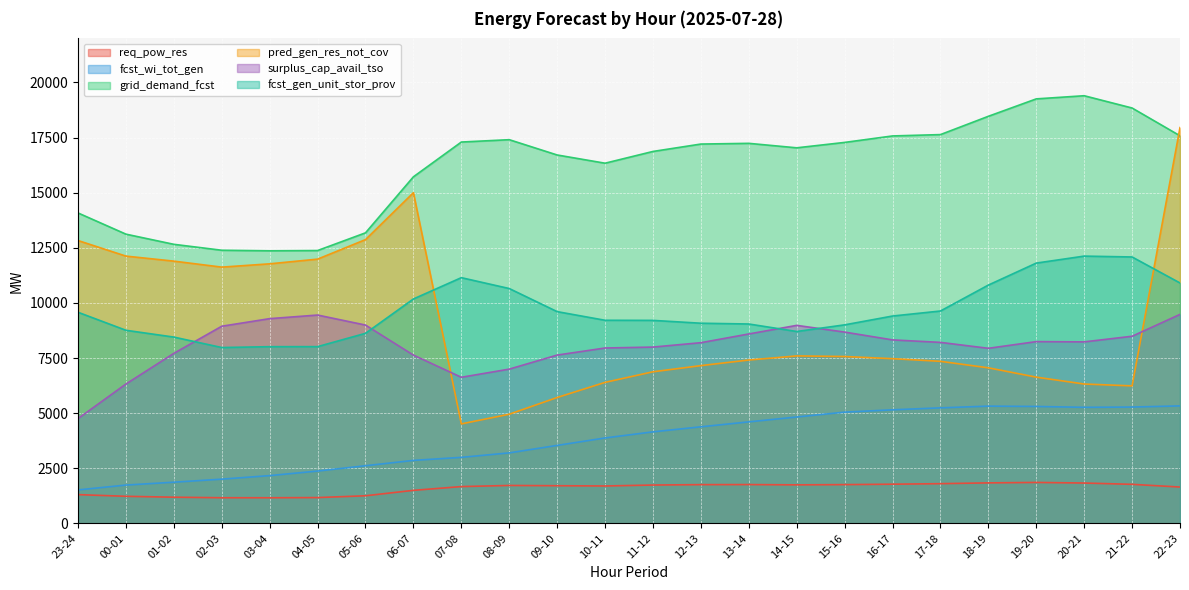

Between 09-10 and 11-12, which series saw the biggest shift?

pred_gen_res_not_cov